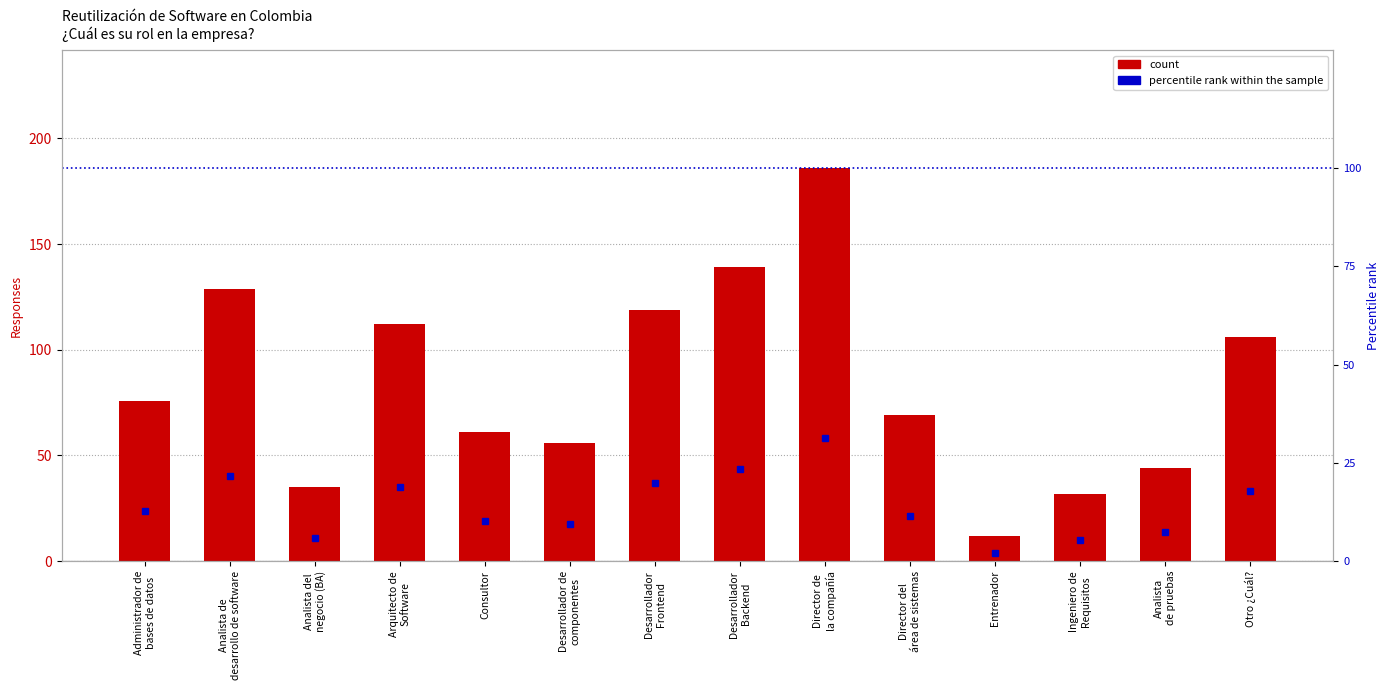

What position from the right is Analista de
desarrollo de software?

13